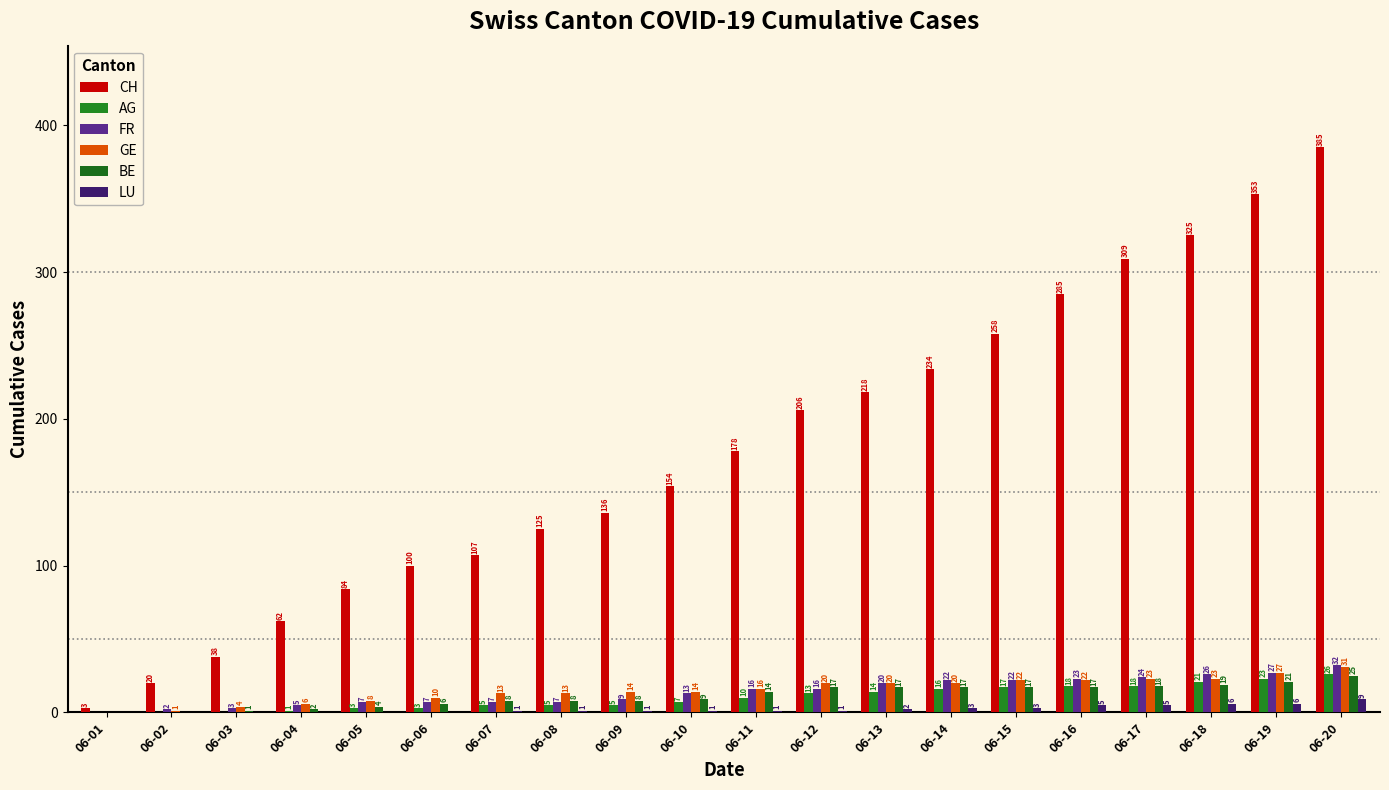

At which category is the sum across all series the highest?

06-20